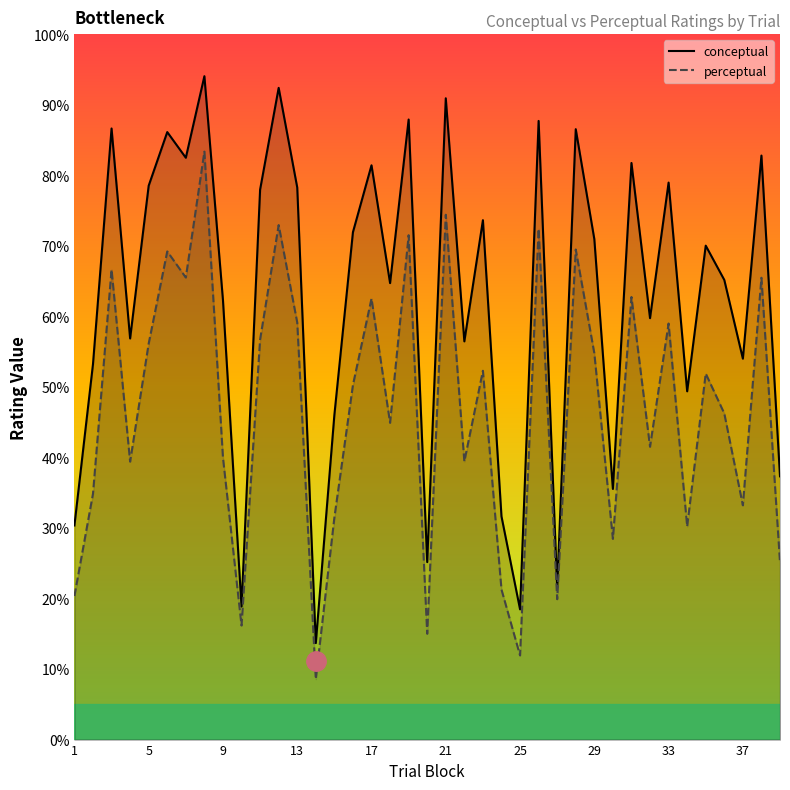

How many lines are shown in the chart?

2